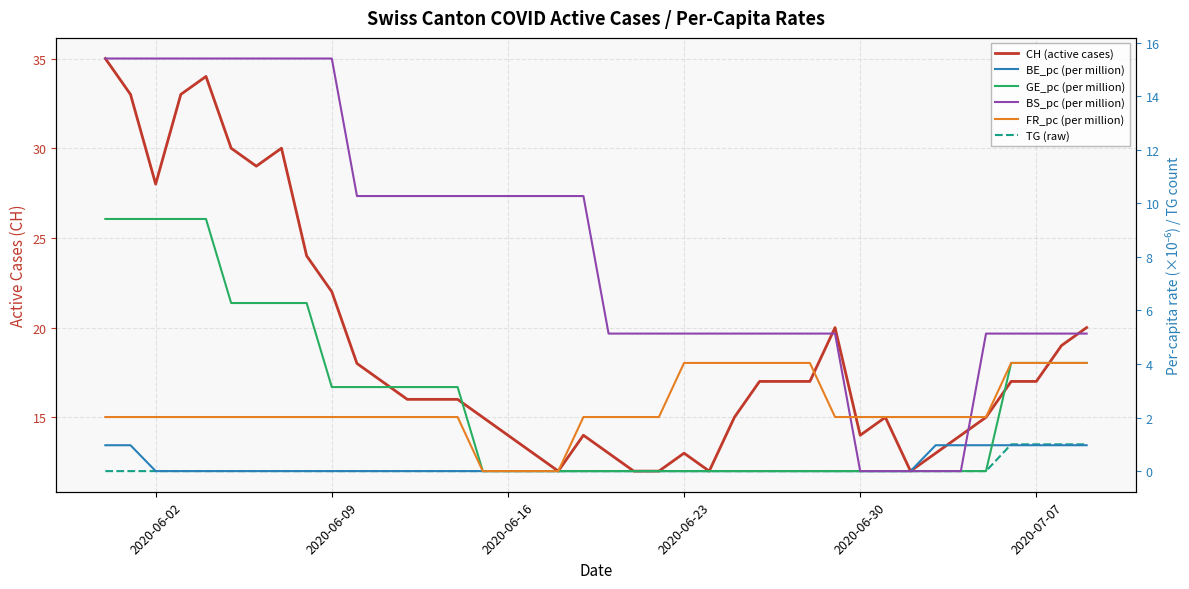

What are all the series names shown in the legend?

CH (active cases), BE_pc (per million), GE_pc (per million), BS_pc (per million), FR_pc (per million), TG (raw)